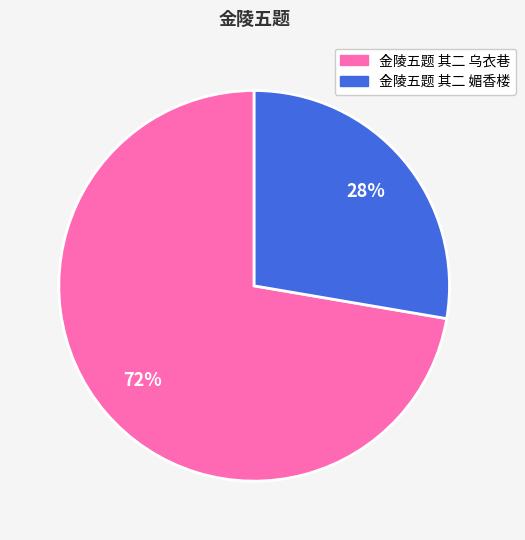

To the nearest percent, what is the combined percentage of 金陵五题 其二 乌衣巷 and 金陵五题 其二 媚香楼?

100%